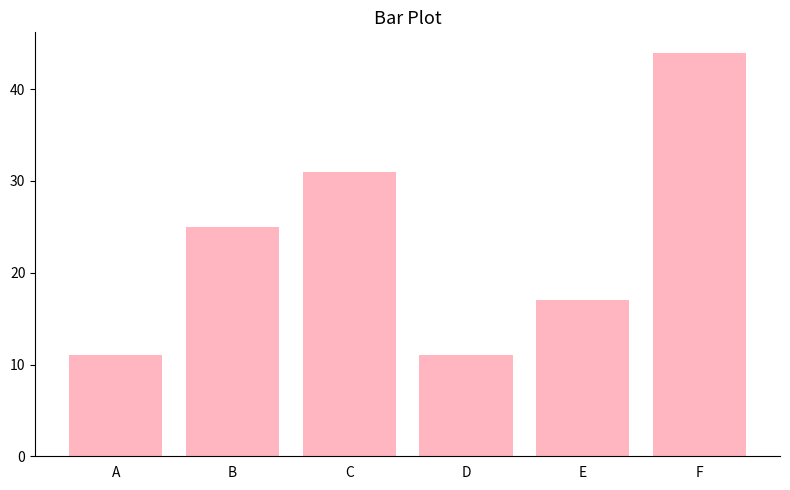

What is the minimum value shown in the chart?

11